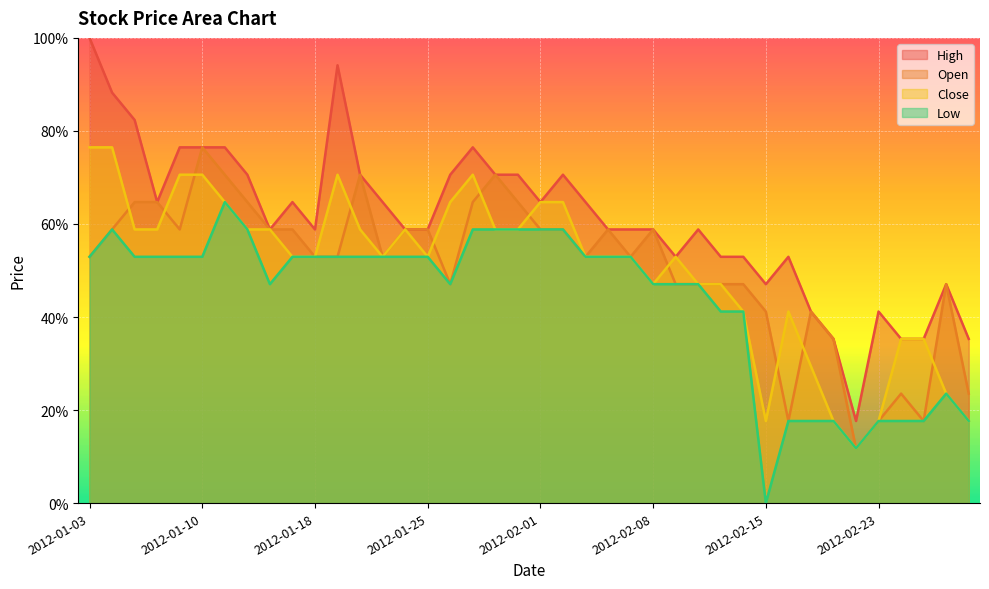

What is the spread (max minus min) of values at 2012-02-15?

0.5